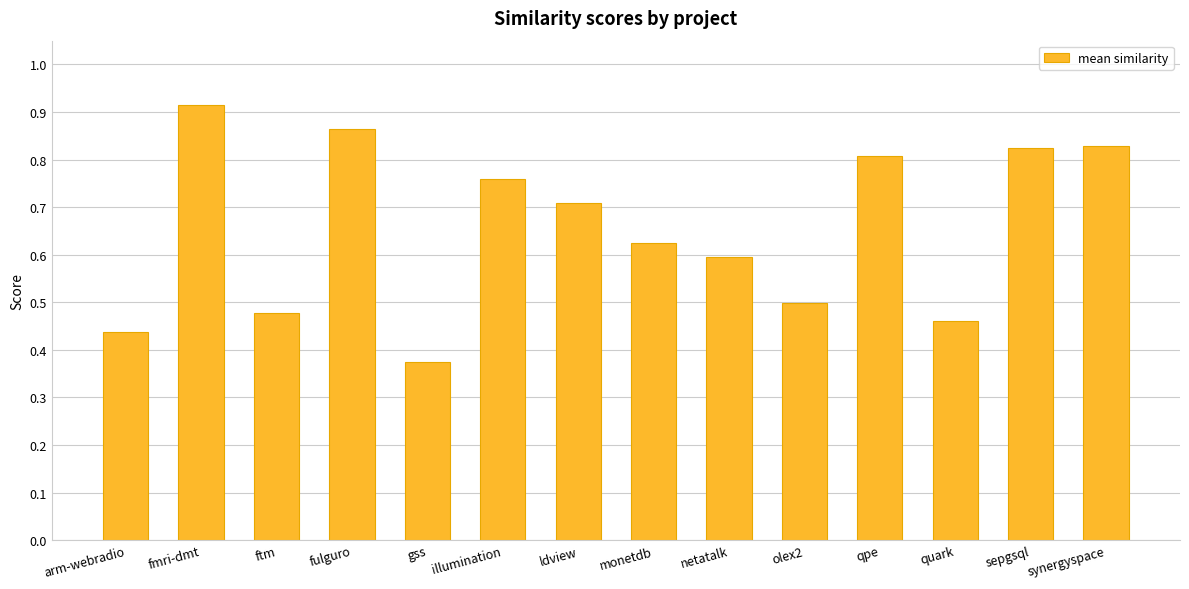

How many distinct data groups are displayed?

1